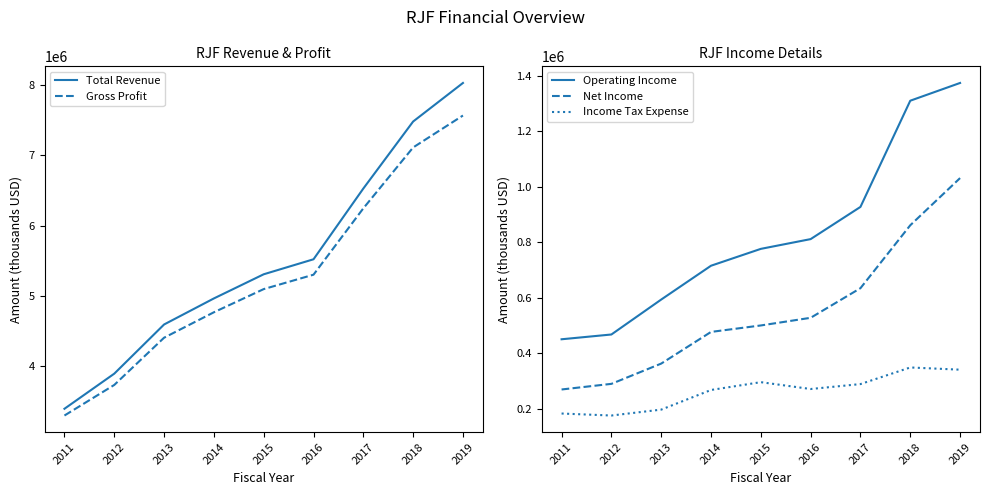

Reading left to right, extract all data points from this chart.

Total Revenue: 3399900	3897900	4595800	4965500	5308200	5521100	6524900	7476000	8023000
Gross Profit: 3304000	3737900	4408100	4769100	5097900	5302400	6243900	7108000	7561000
Operating Income: 450700	467900	593900	715900	776700	811900	928000	1311000	1375000
Net Income: 269600	289900	363000	477200	500500	528100	634900	861800	1032000
Income Tax Expense: 182900	175700	197000	267800	296000	271300	289100	349000	341000